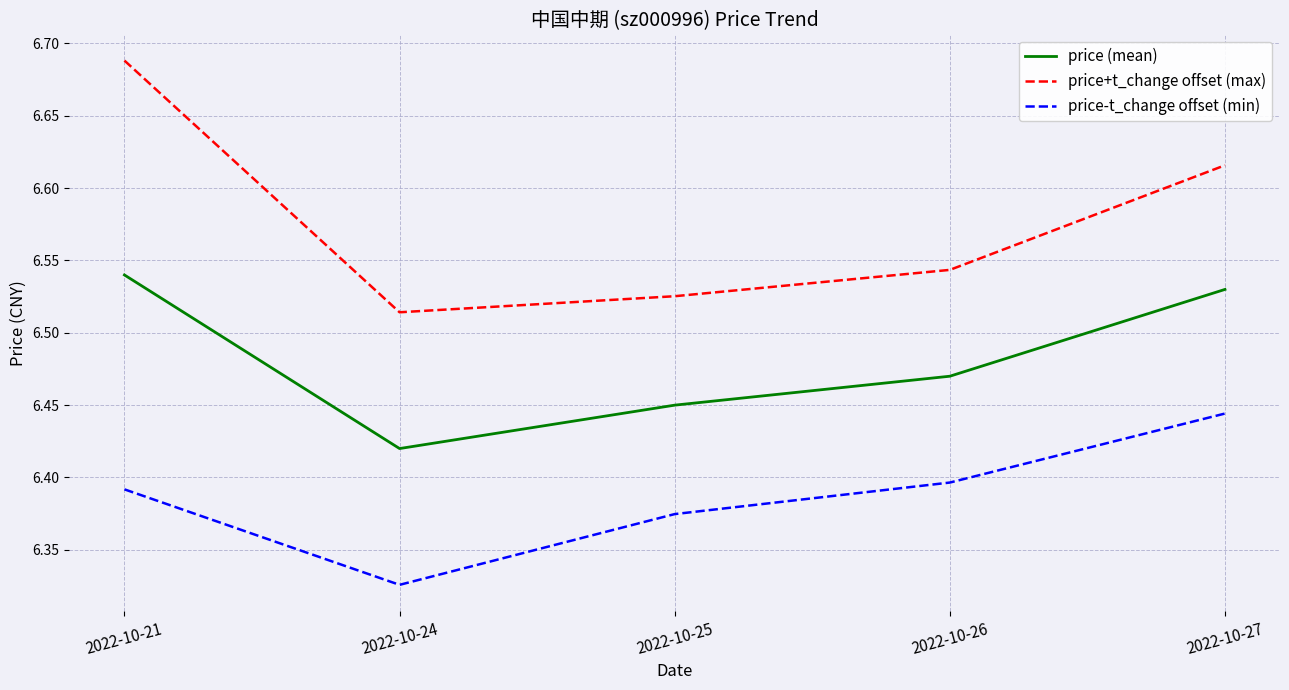

What are all the series names shown in the legend?

price (mean), price+t_change offset (max), price-t_change offset (min)